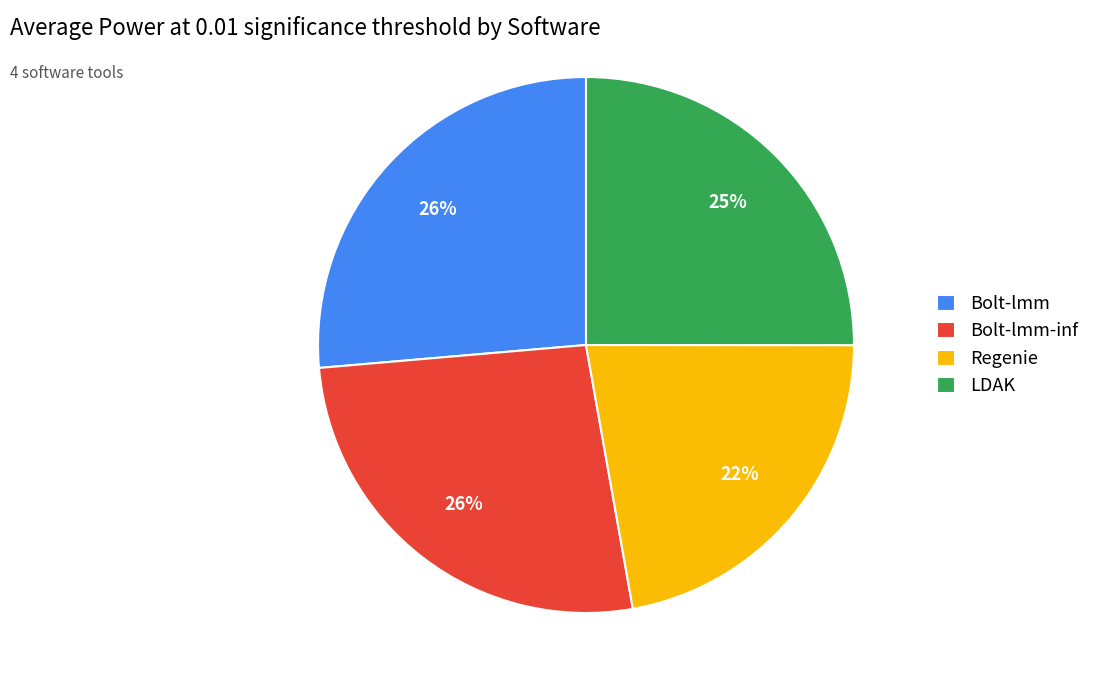

Which category has the smallest portion of the pie?

Regenie